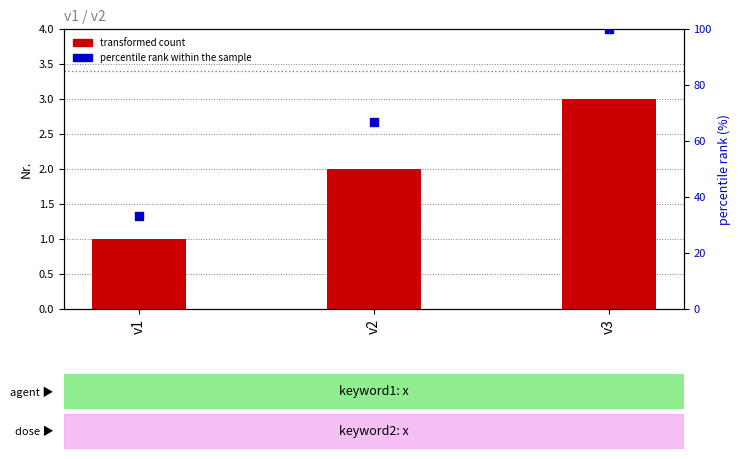

Which series reaches the minimum Y coordinate?

Nr. (transformed count)